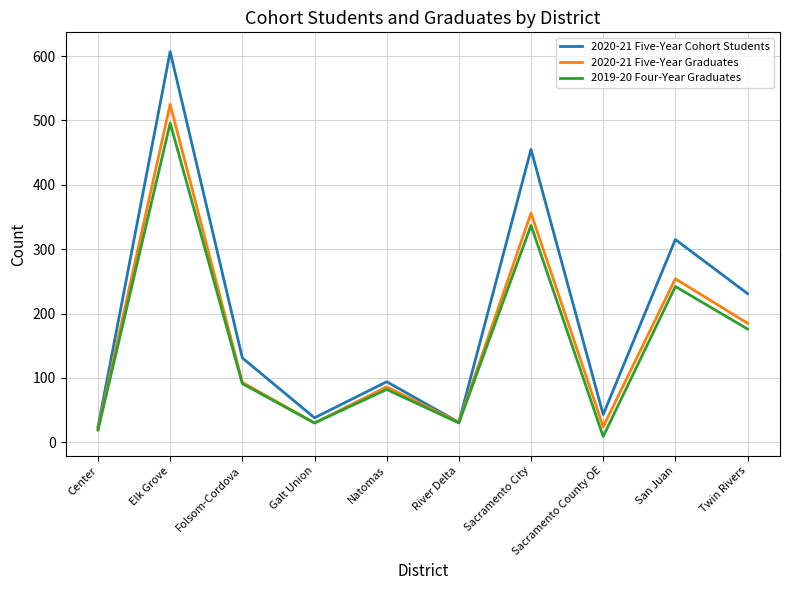

Which series has the widest spread of values?

2020-21 Five-Year Cohort Students